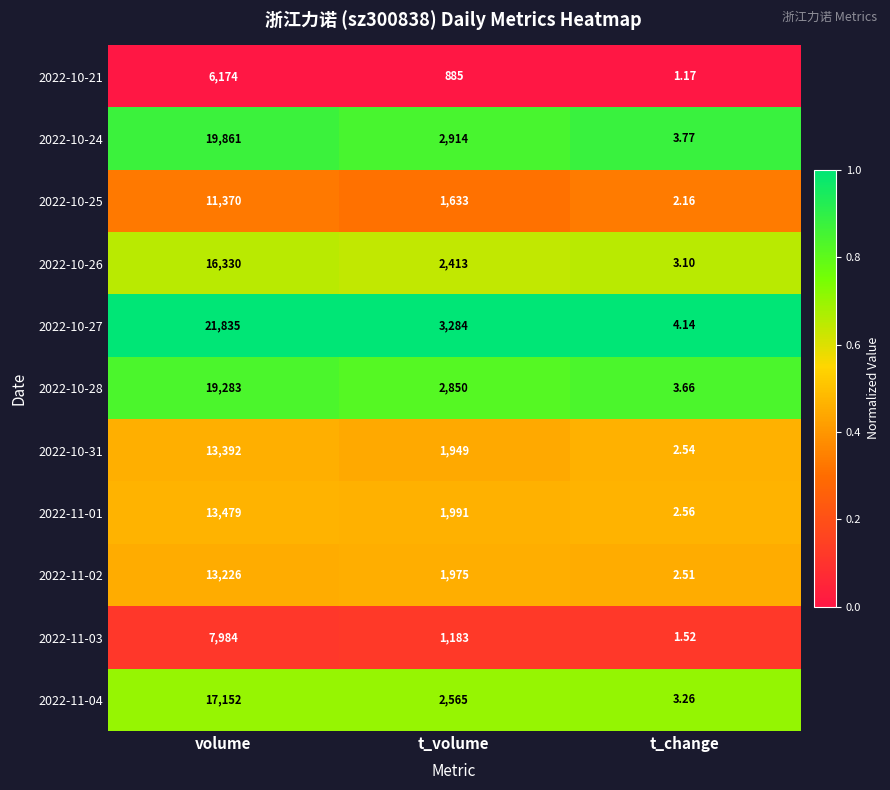

At which label is 2022-11-01 closest to 6740?

t_volume